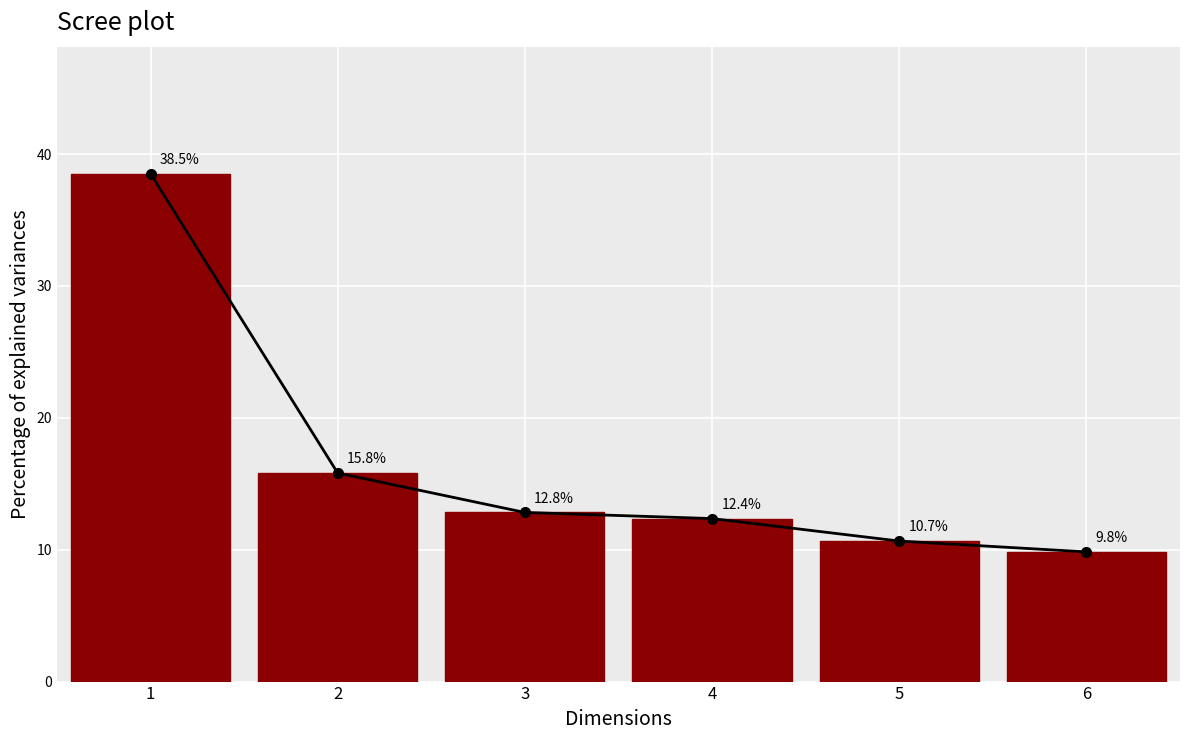

Rank the categories by value from lowest to highest.

6, 5, 4, 3, 2, 1